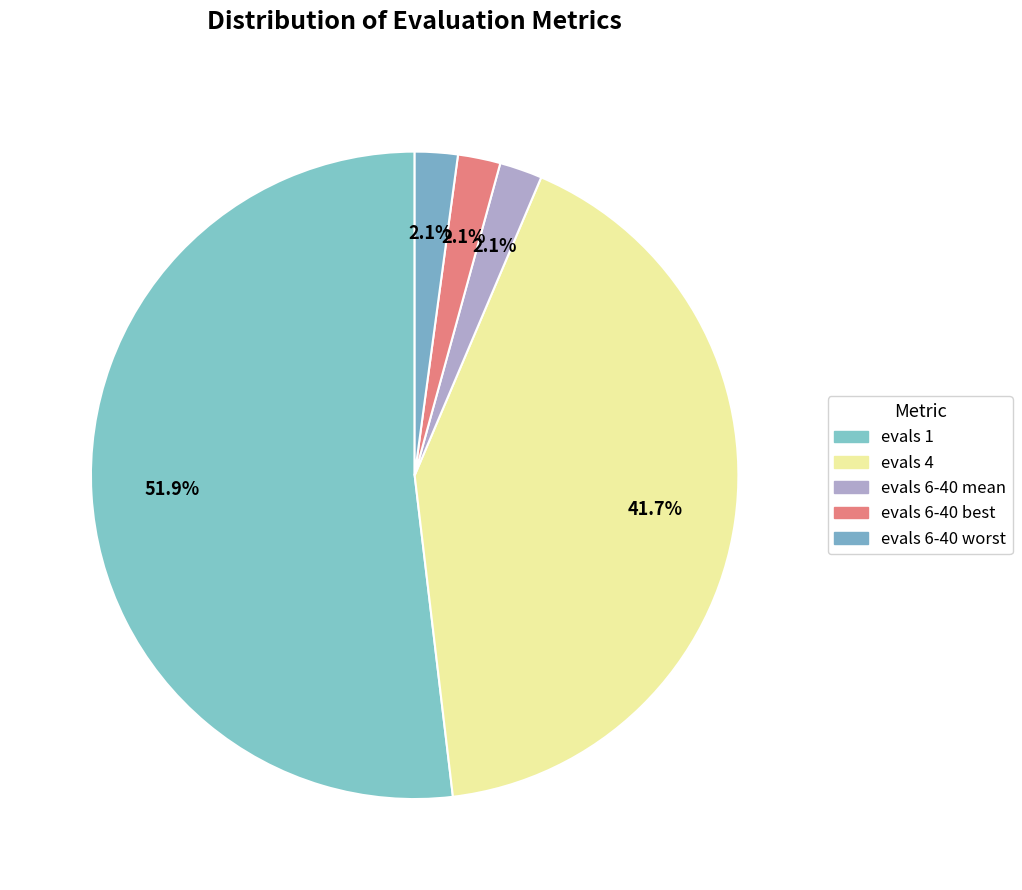

What is the largest slice in the pie chart?

evals 1